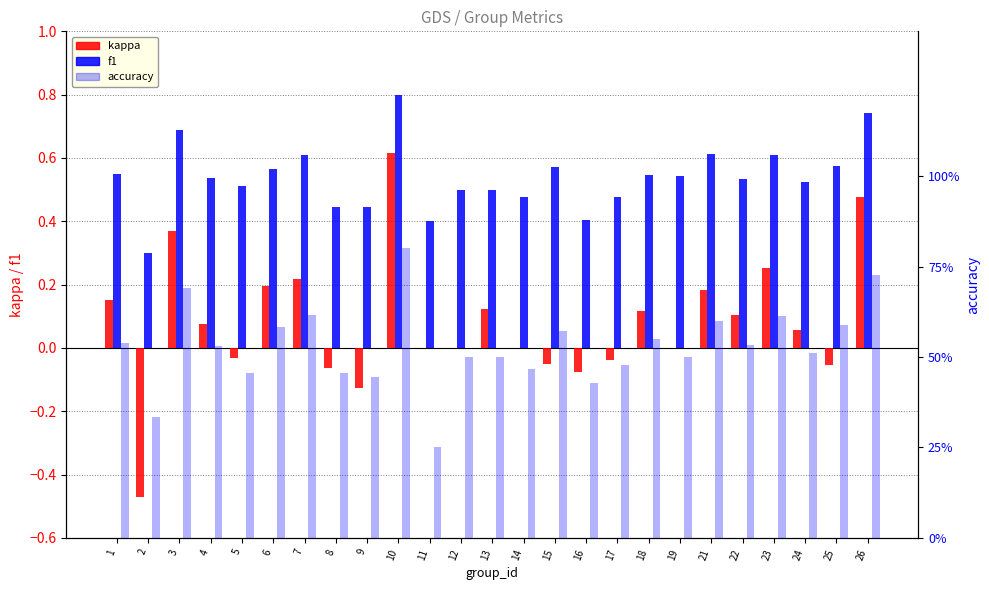

Reading left to right, extract all data points from this chart.

kappa: 1=0.2	2=-0.5	3=0.4	4=0.1	5=-0.0	6=0.2	7=0.2	8=-0.1	9=-0.1	10=0.6	11=0.0	12=0.0	13=0.1	14=0.0	15=-0.1	16=-0.1	17=-0.0	18=0.1	19=0.0	21=0.2	22=0.1	23=0.3	24=0.1	25=-0.1	26=0.5
f1: 1=0.5	2=0.3	3=0.7	4=0.5	5=0.5	6=0.6	7=0.6	8=0.4	9=0.4	10=0.8	11=0.4	12=0.5	13=0.5	14=0.5	15=0.6	16=0.4	17=0.5	18=0.5	19=0.5	21=0.6	22=0.5	23=0.6	24=0.5	25=0.6	26=0.7
accuracy: 1=0.5	2=0.3	3=0.7	4=0.5	5=0.5	6=0.6	7=0.6	8=0.5	9=0.4	10=0.8	11=0.2	12=0.5	13=0.5	14=0.5	15=0.6	16=0.4	17=0.5	18=0.6	19=0.5	21=0.6	22=0.5	23=0.6	24=0.5	25=0.6	26=0.7